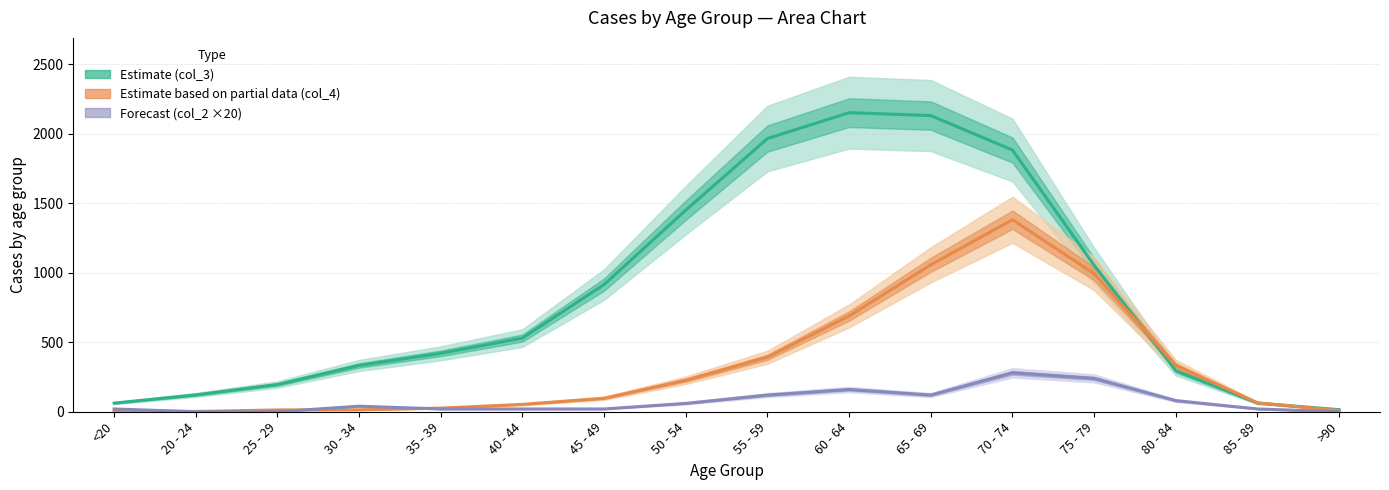

True or false: col_2 and col_3 intersect in this chart.

False